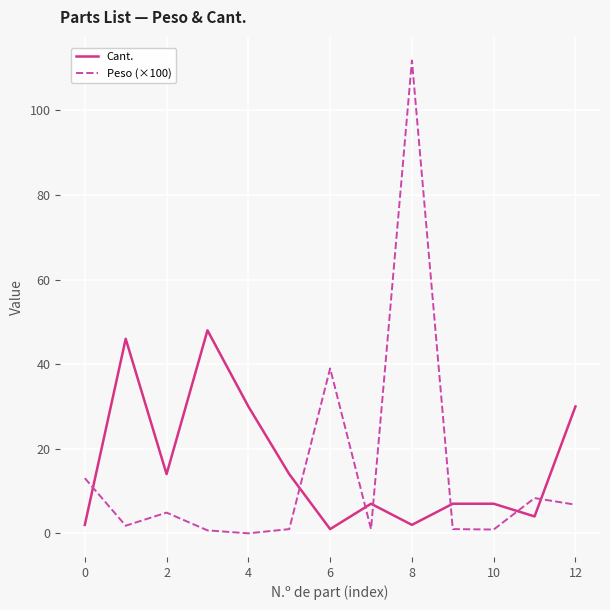

List the series in order of their peak value, highest first.

Peso (×100), Cant.